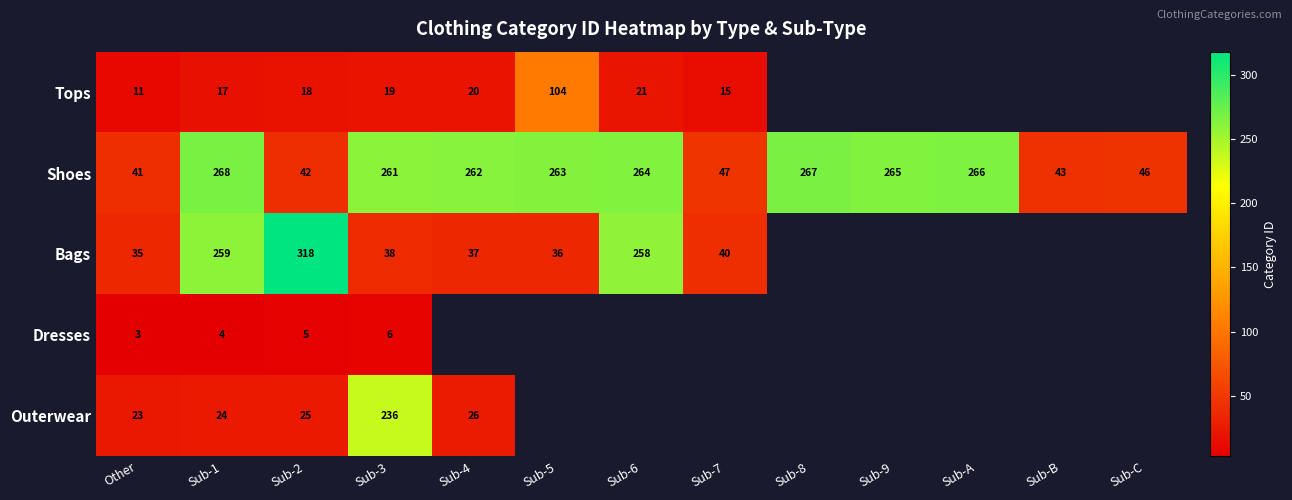

At Sub-2, list the series in order from smallest to largest.

Dresses, Tops, Outerwear, Shoes, Bags